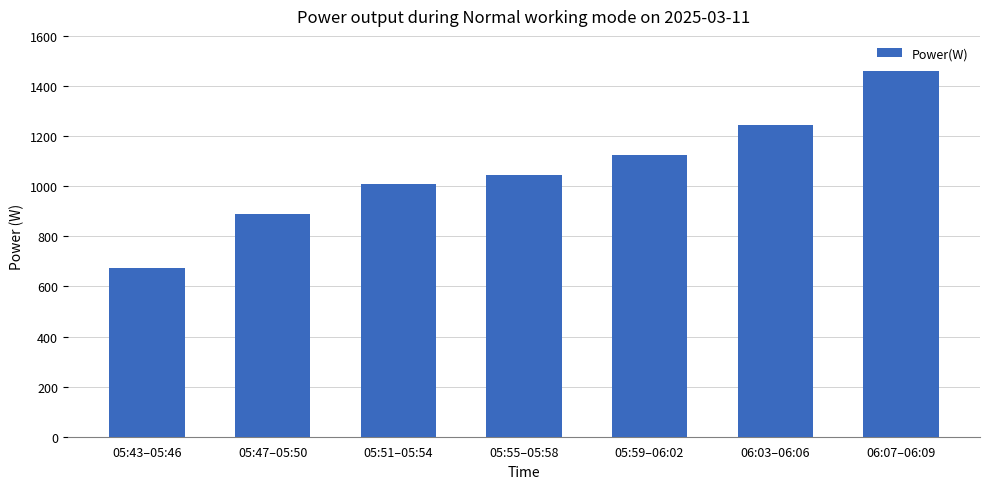

How many data points does each series have?

7